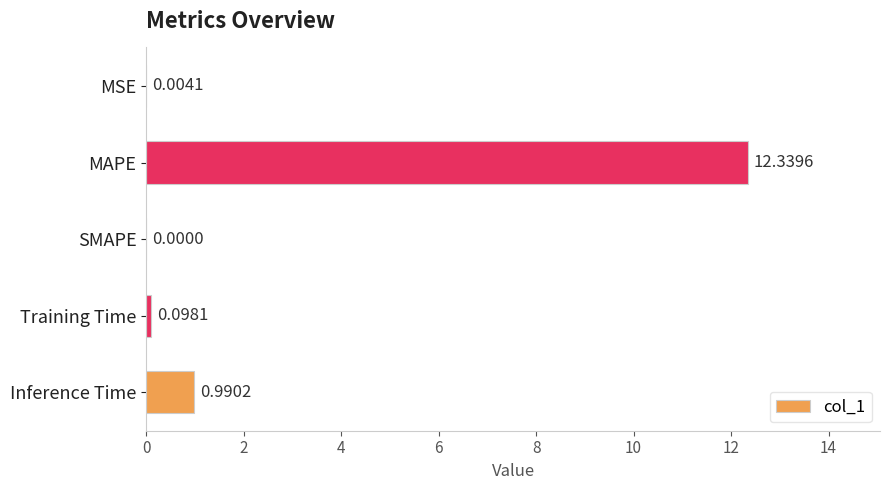

How many distinct data groups are displayed?

1